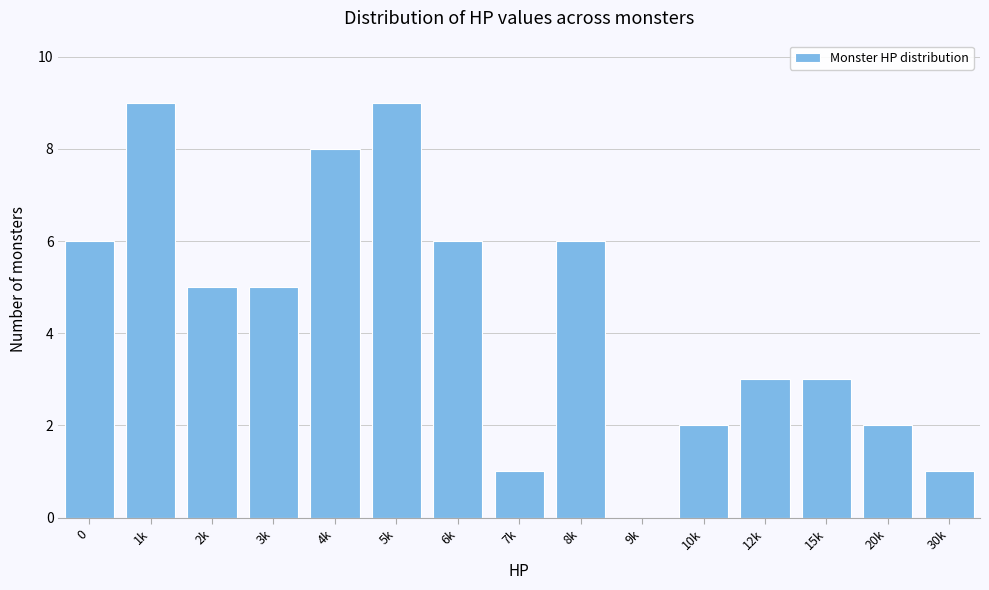

Reading right to left, transcribe all the data shown in this chart.

30k=1	20k=2	15k=3	12k=3	10k=2	9k=0	8k=6	7k=1	6k=6	5k=9	4k=8	3k=5	2k=5	1k=9	0=6